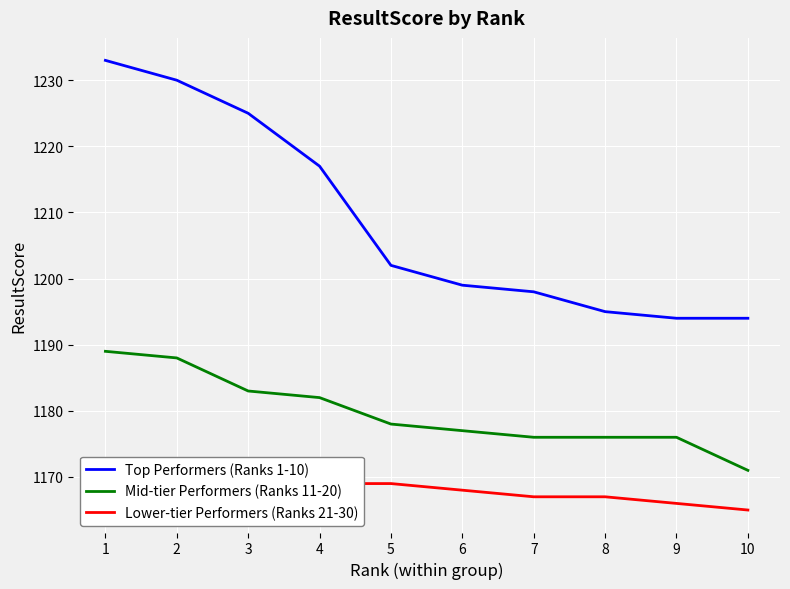

The value of Top Performers (Ranks 1-10) at 4 is 1217. True or false?

True